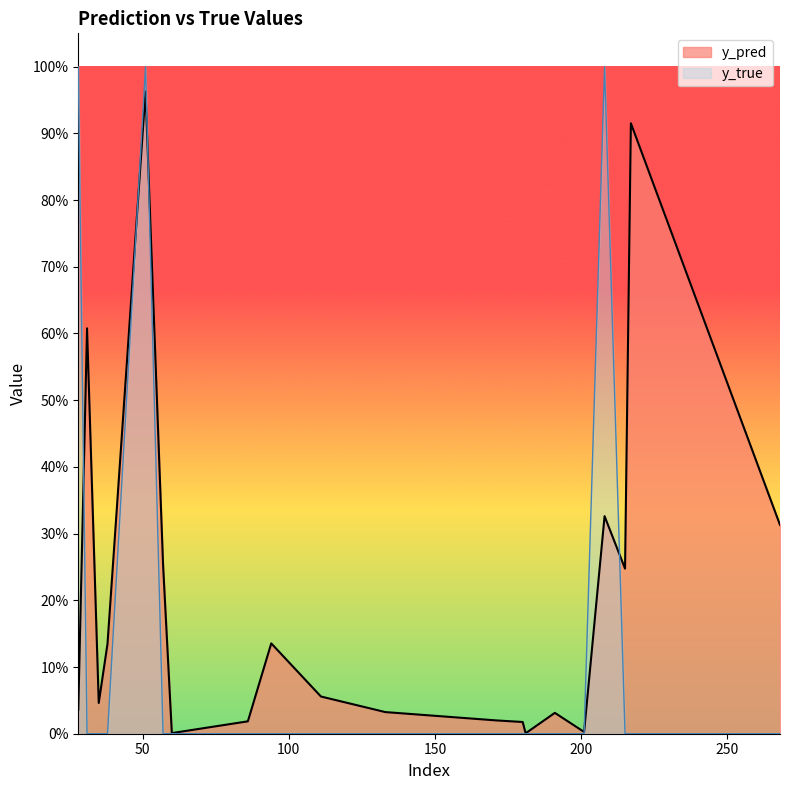

Between 35 and 201, which series saw the biggest shift?

y_pred